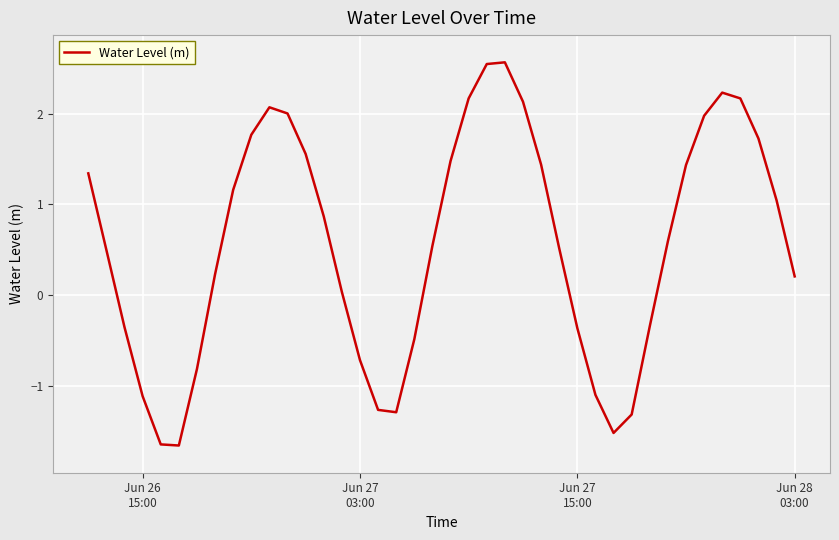

What is the smallest value displayed?

-1.7